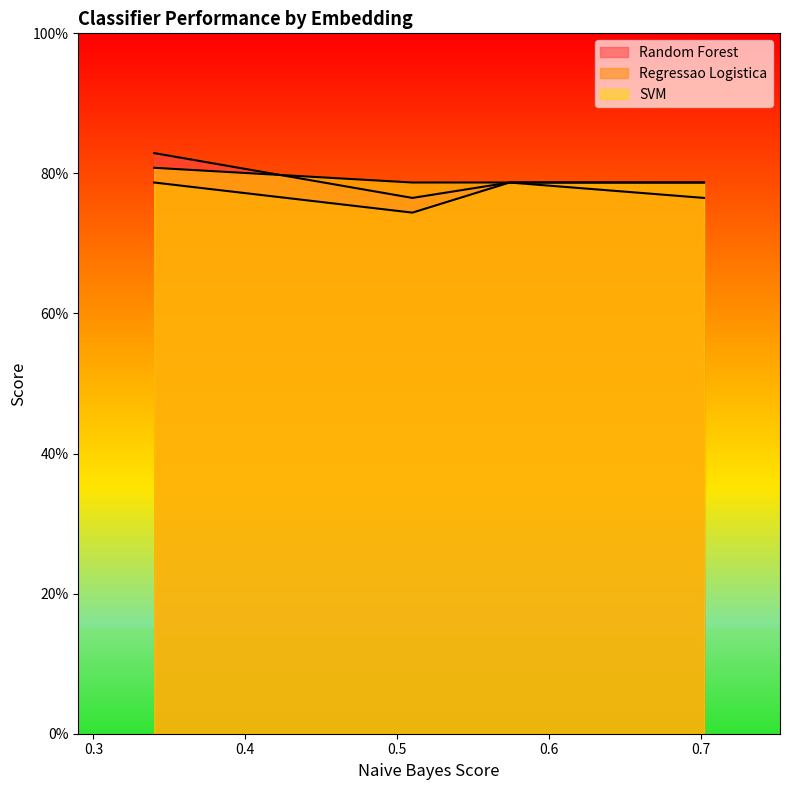

Between TF-IDF and LSA, which series saw the biggest shift?

Random Forest